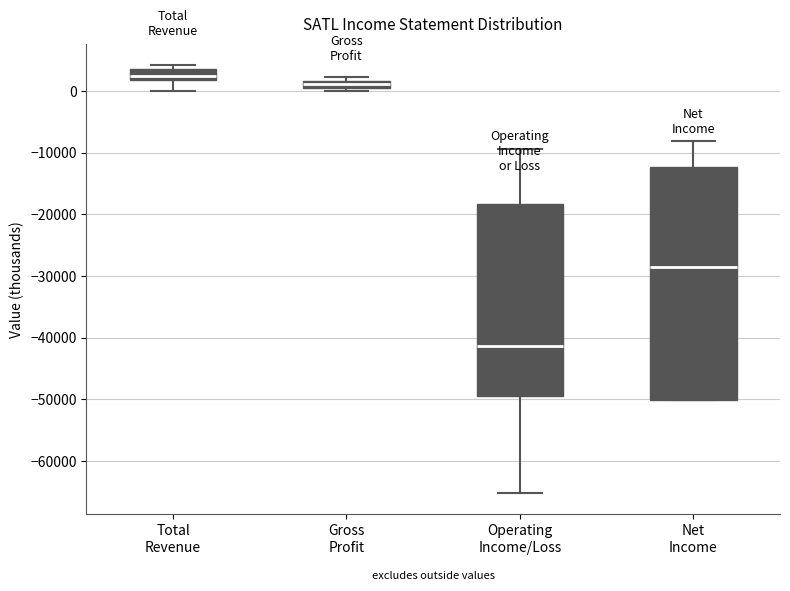

Which box's median line is the highest?

Total Revenue